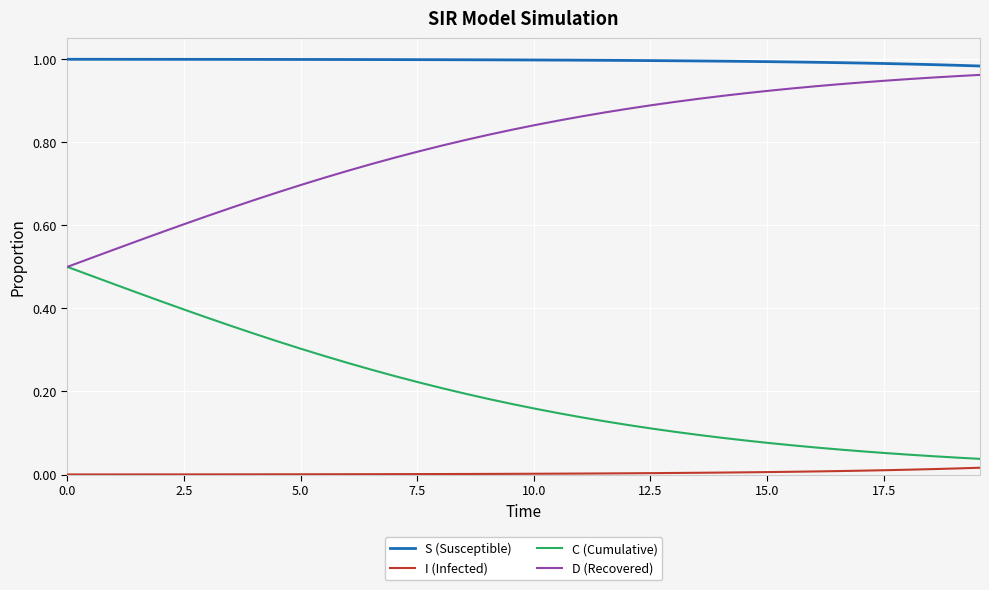

True or false: D (Recovered) and S (Susceptible) intersect in this chart.

False